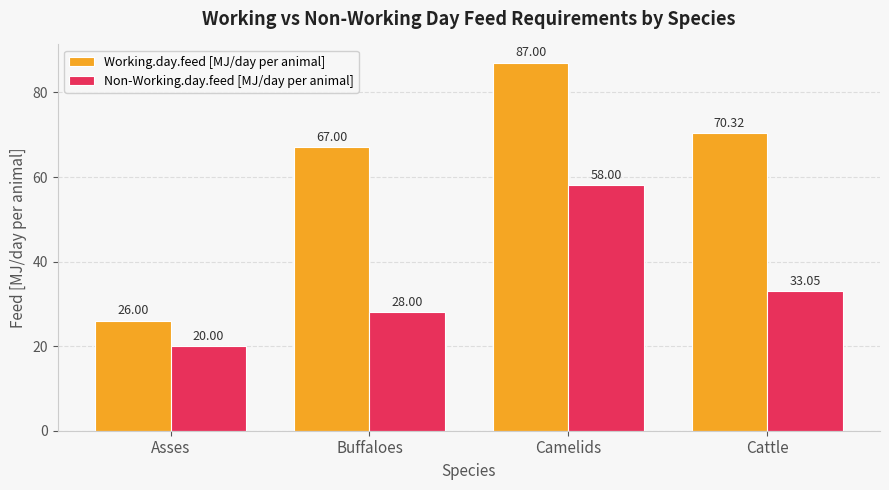

How many Non-Working.day.feed [MJ/day per animal] values are between 28 and 58?

3